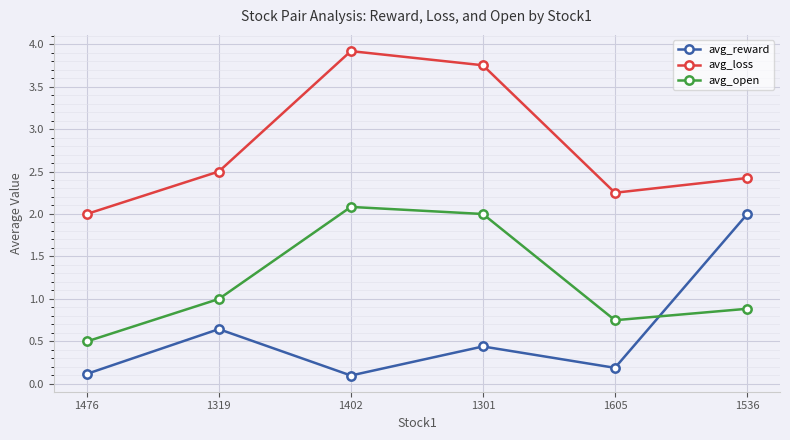

Where is the first local maximum for avg_loss?

1402